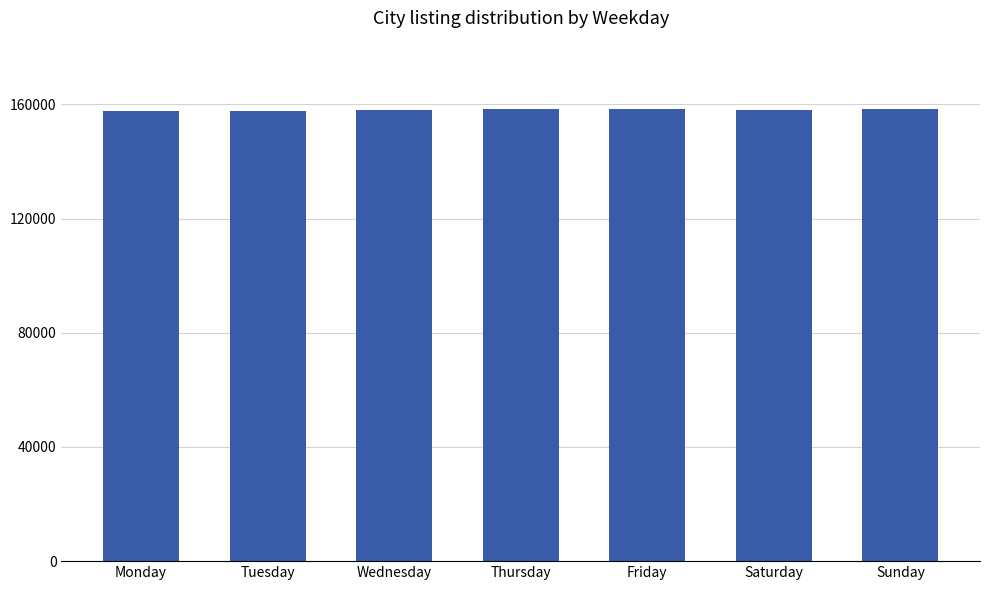

What is the minimum value shown in the chart?

157500.0